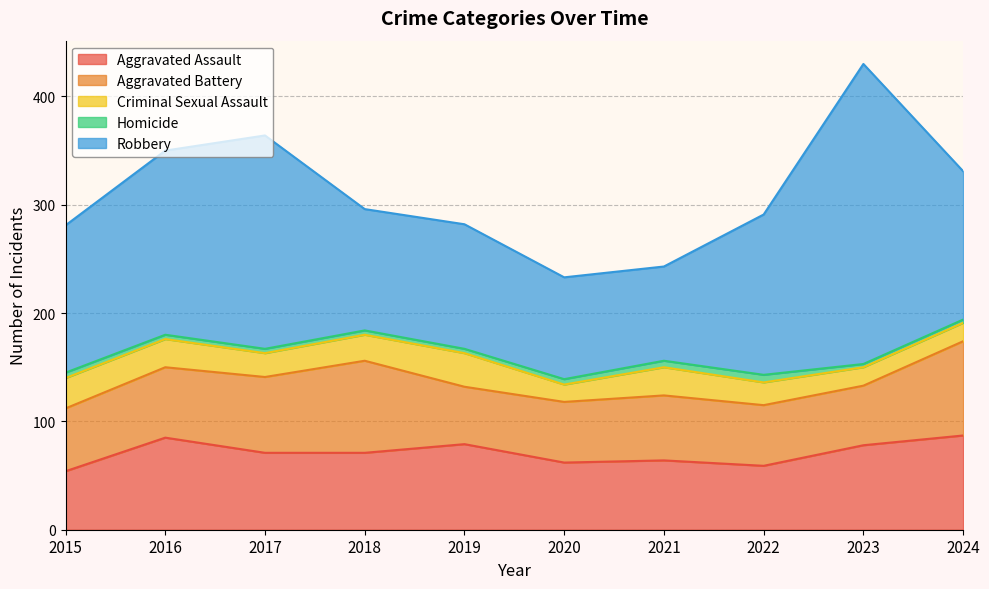

Does the chart have visible grid lines?

Yes